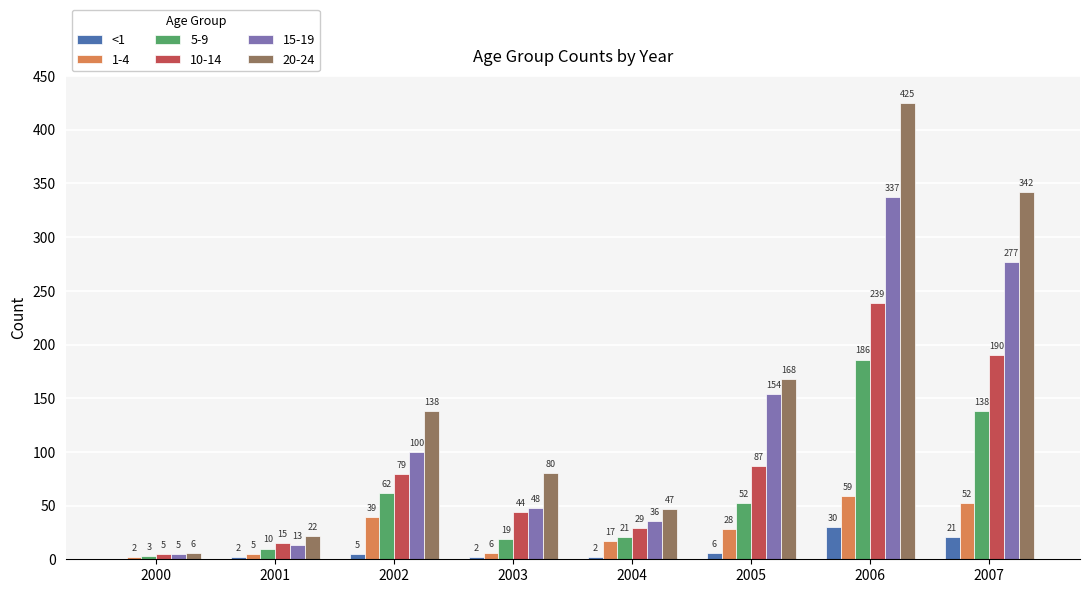

Which series has the largest total across all categories?

20-24